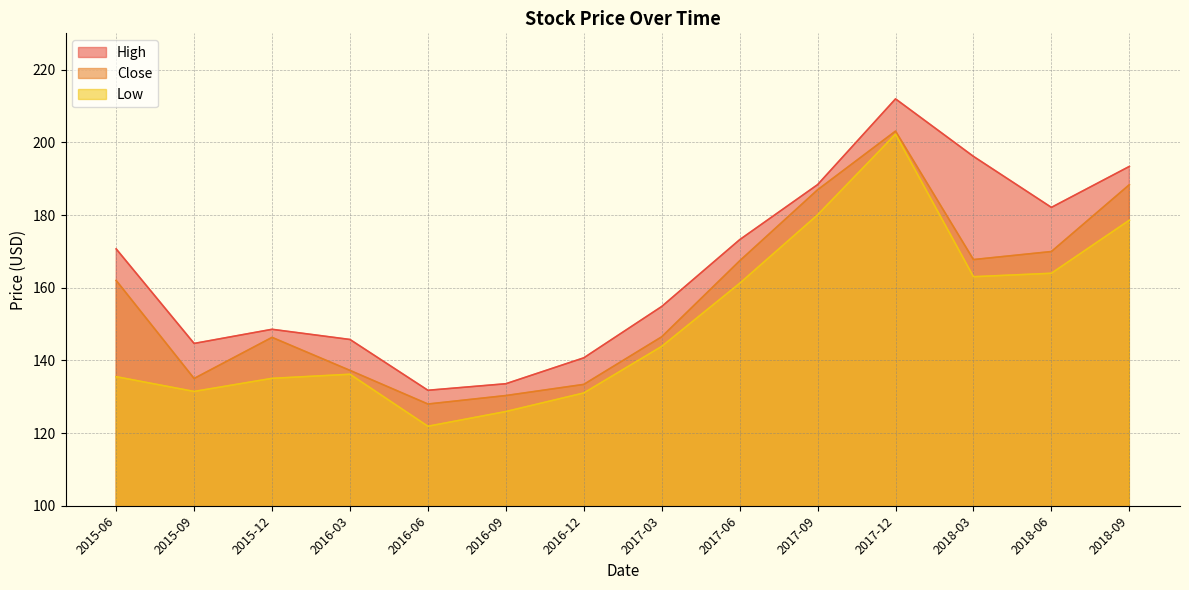

Which series has the largest range (max minus min)?

Low